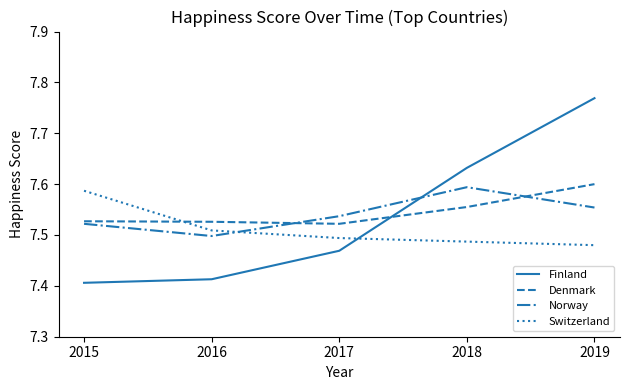

What is the spread (max minus min) of values at 2015?

0.2